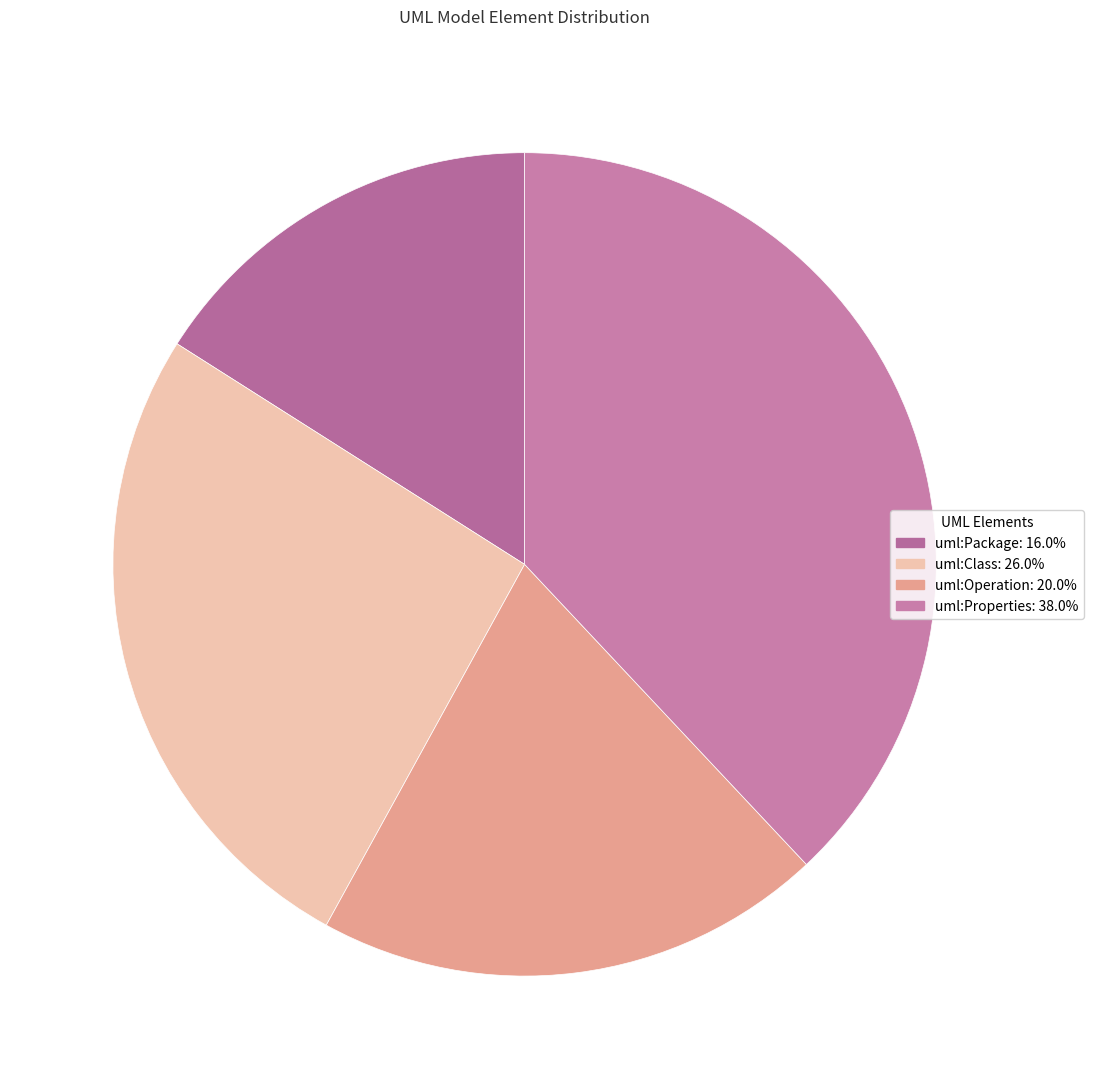

What percentage is the uml:Package slice, to the nearest percent?

16%